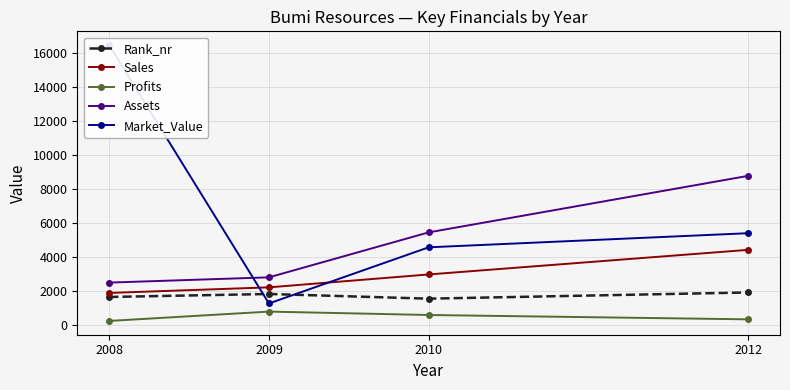

Rank the series by their maximum value, from highest to lowest.

Market_Value, Assets, Sales, Rank_nr, Profits